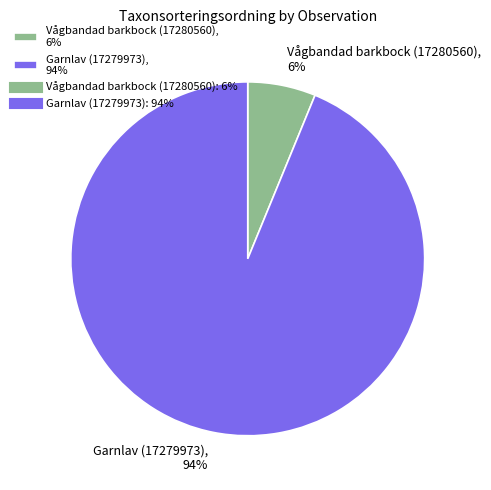

Which slice is the smallest?

Vågbandad barkbock (17280560)